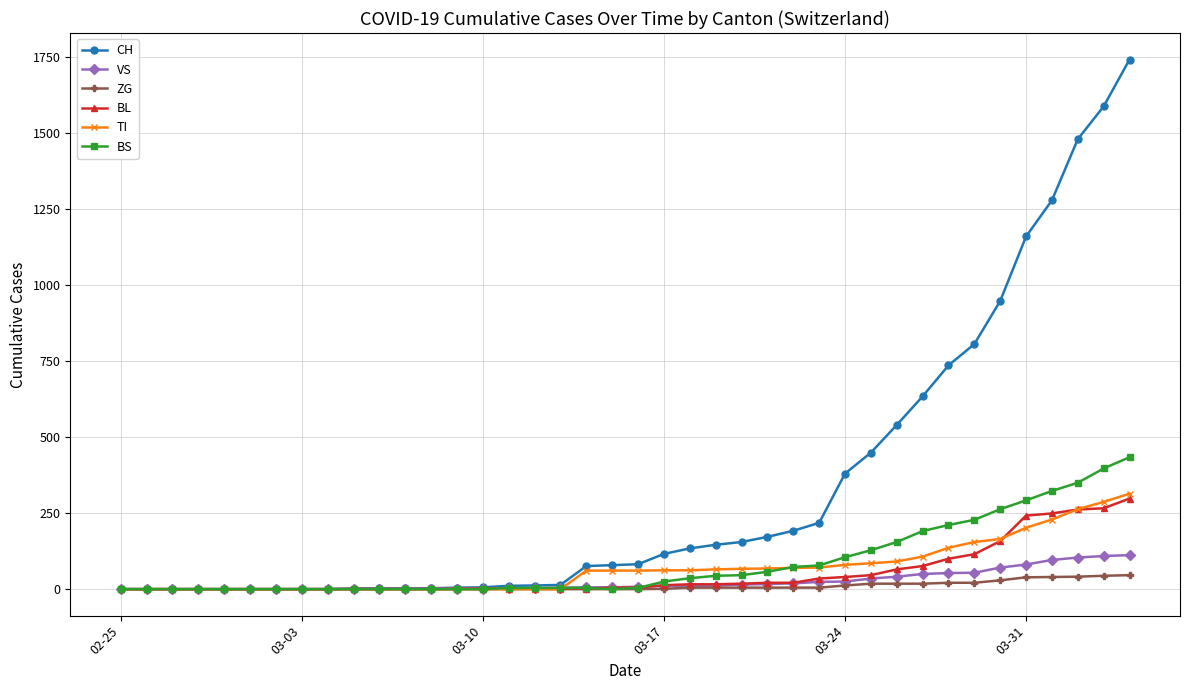

How many values in the TI series are below 61?

18